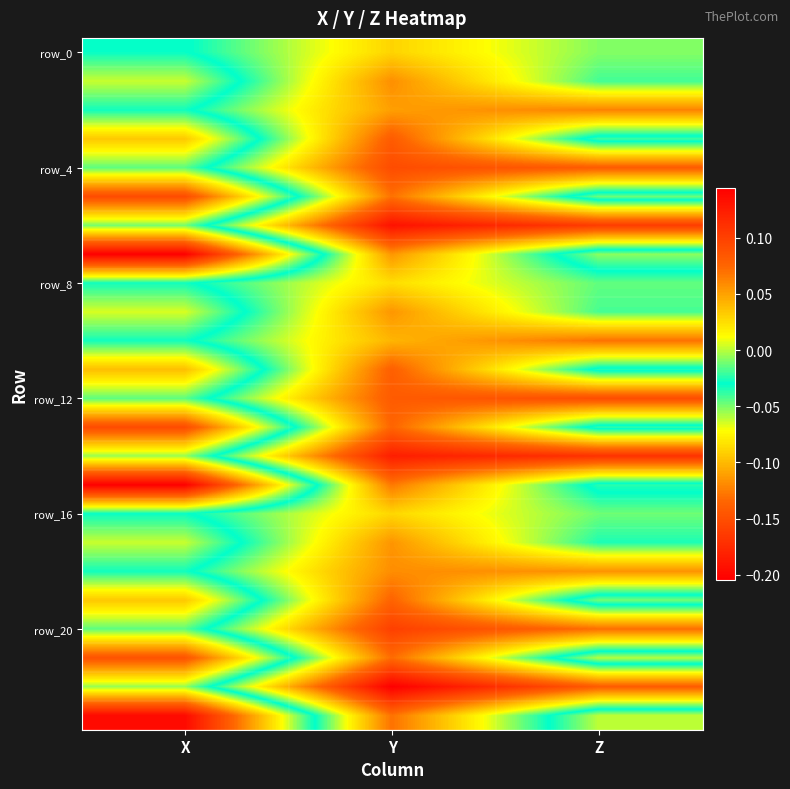

What is the smallest value displayed?

-0.2